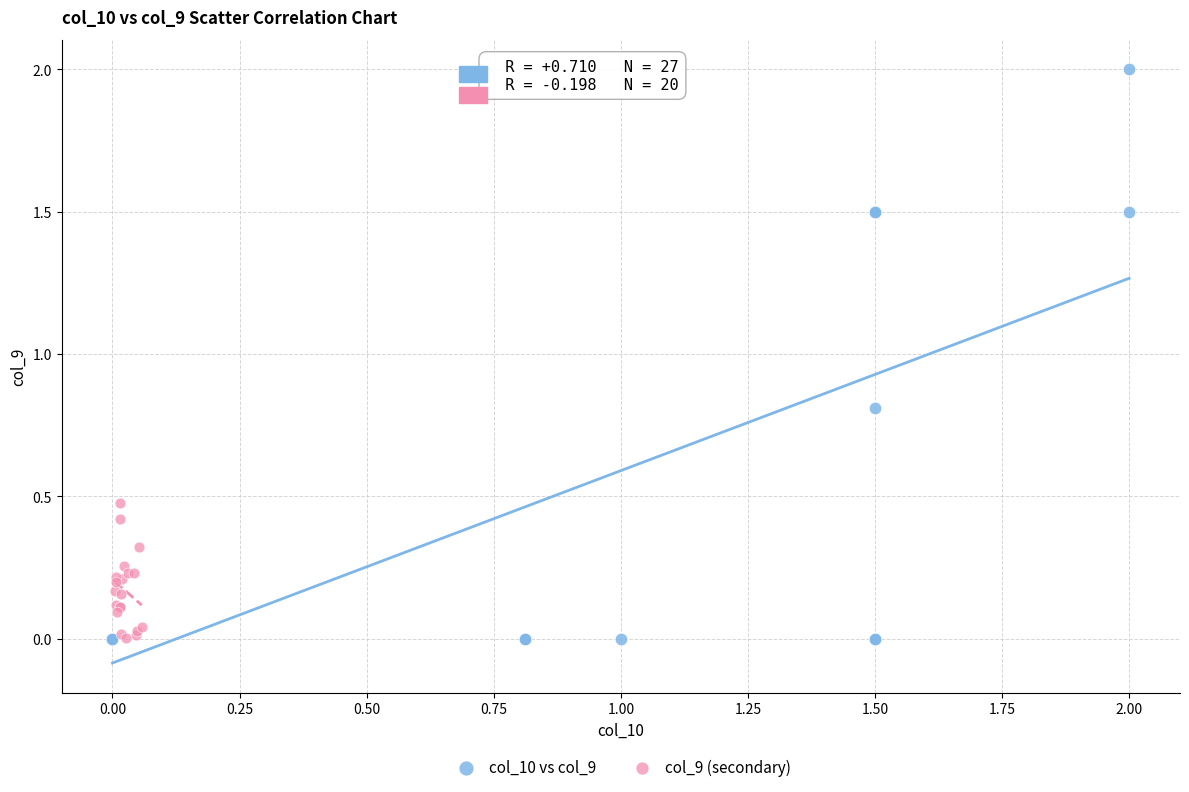

Which series contains the highest Y value?

col_10 vs col_9